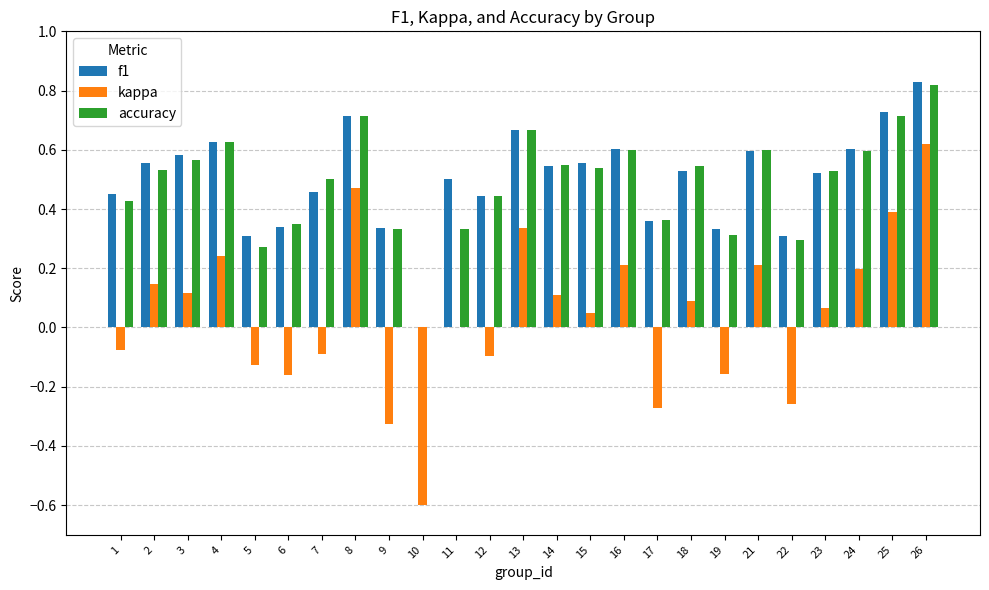

Which category has the highest value across all series?

26